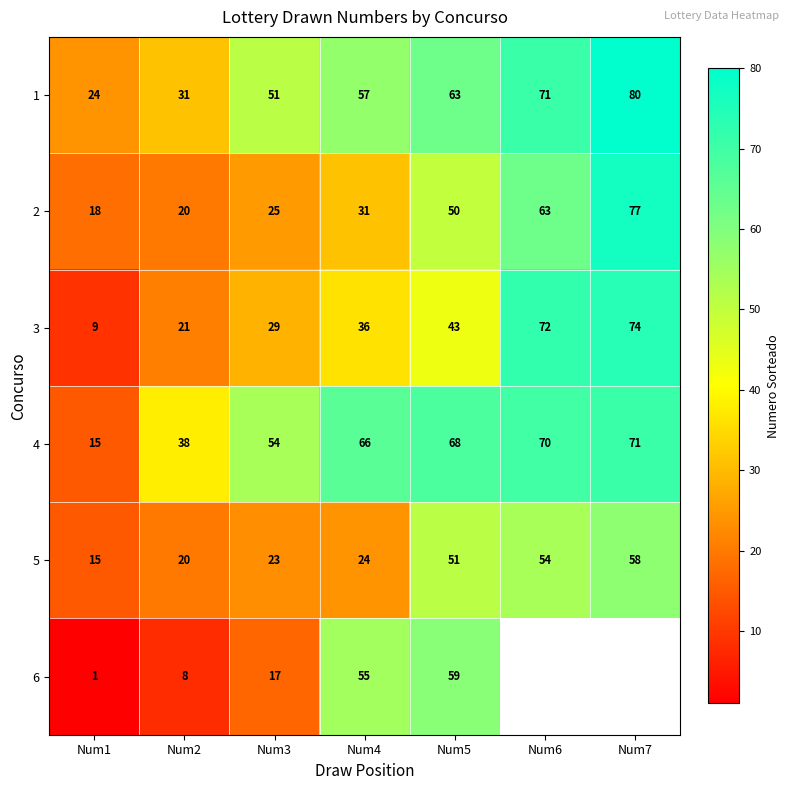

List the labels in order of 2 value, largest first.

Num7, Num6, Num5, Num4, Num3, Num2, Num1